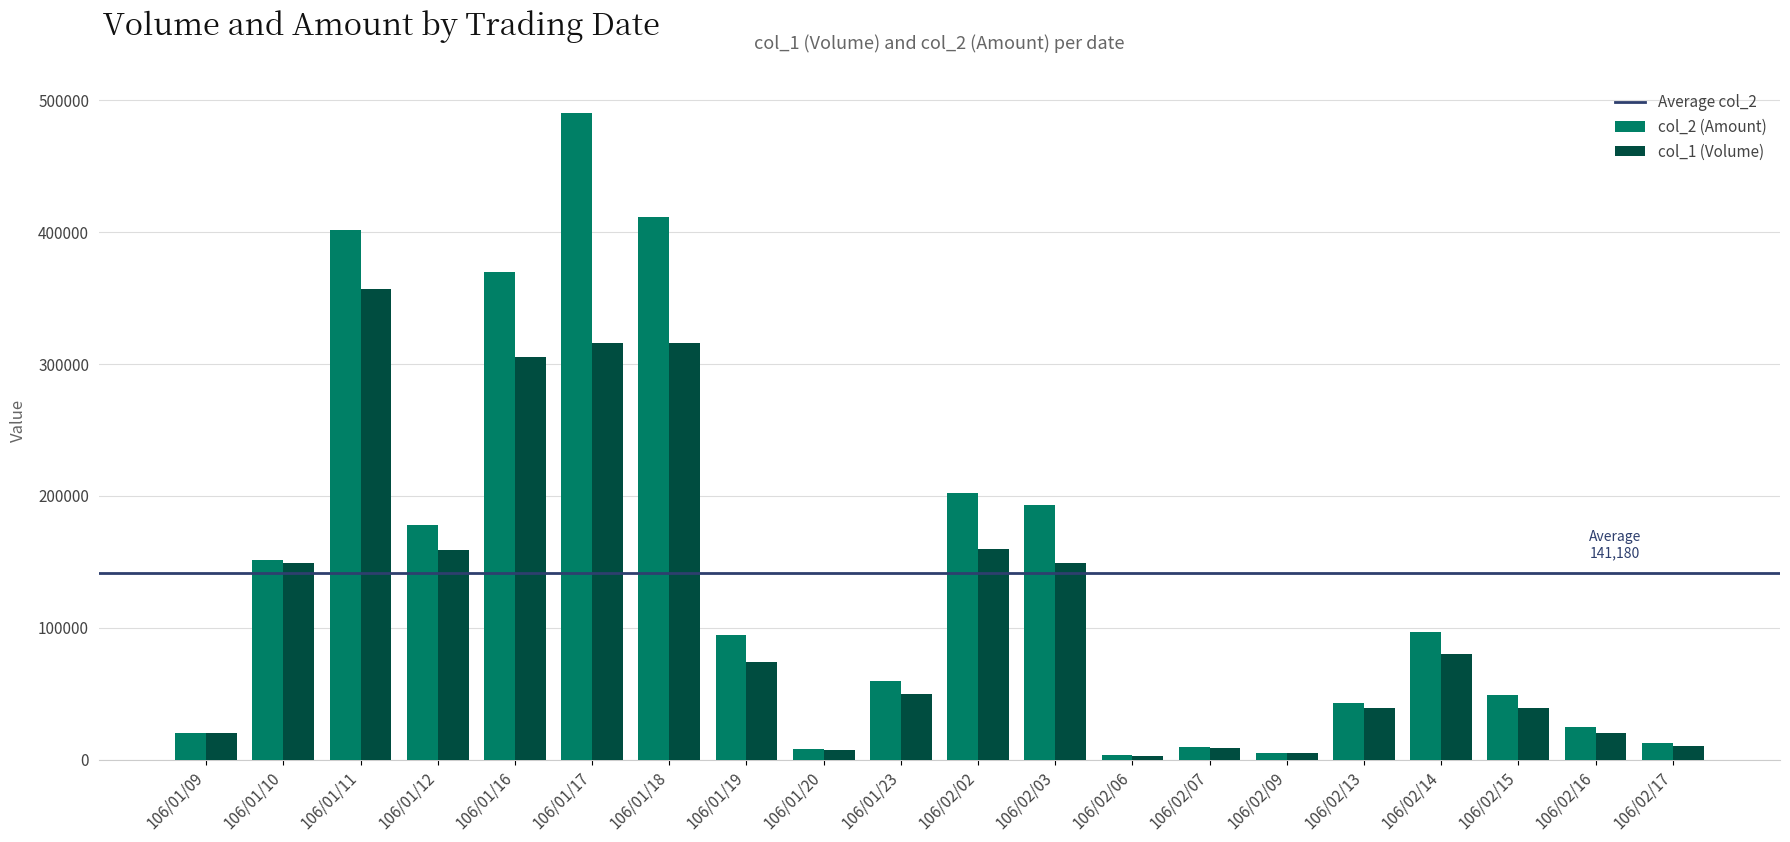

List the series in order of their overall mean, lowest first.

col_1 (Volume), col_2 (Amount)